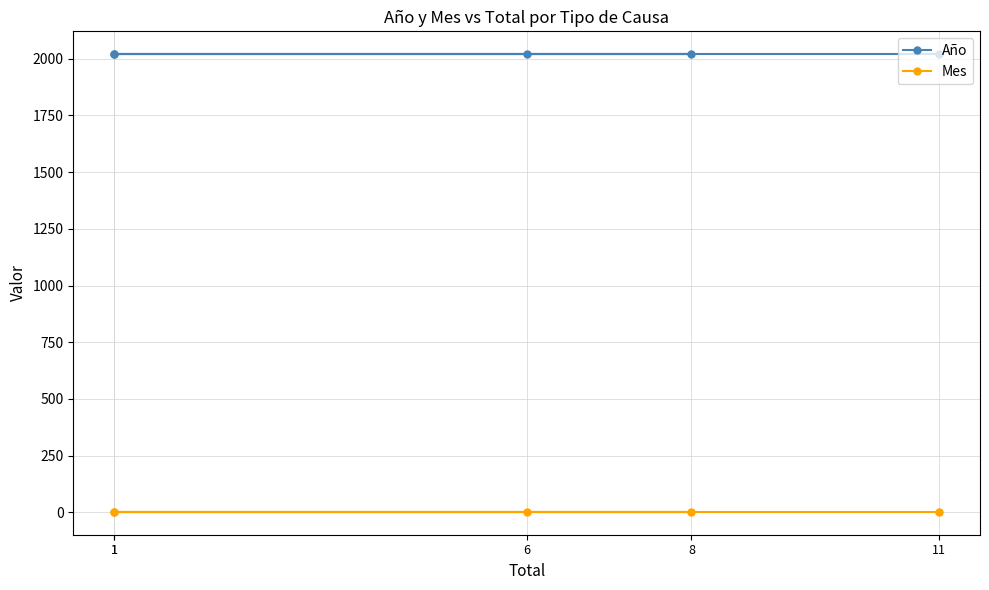

How many series are shown in this chart?

2